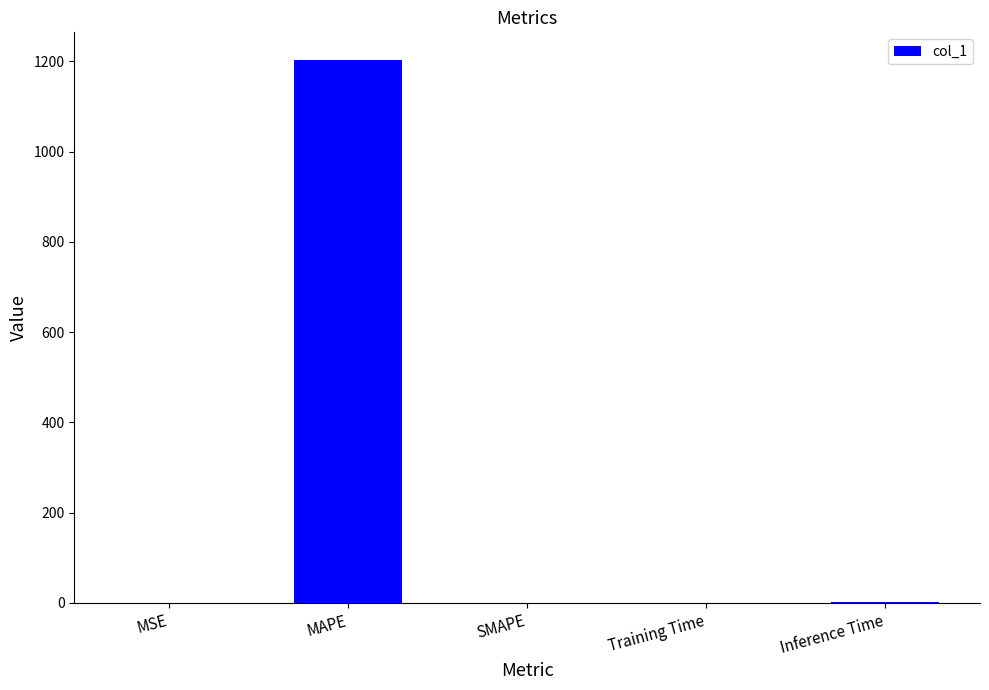

What is the sum of the values at Training Time and MAPE?

1204.0